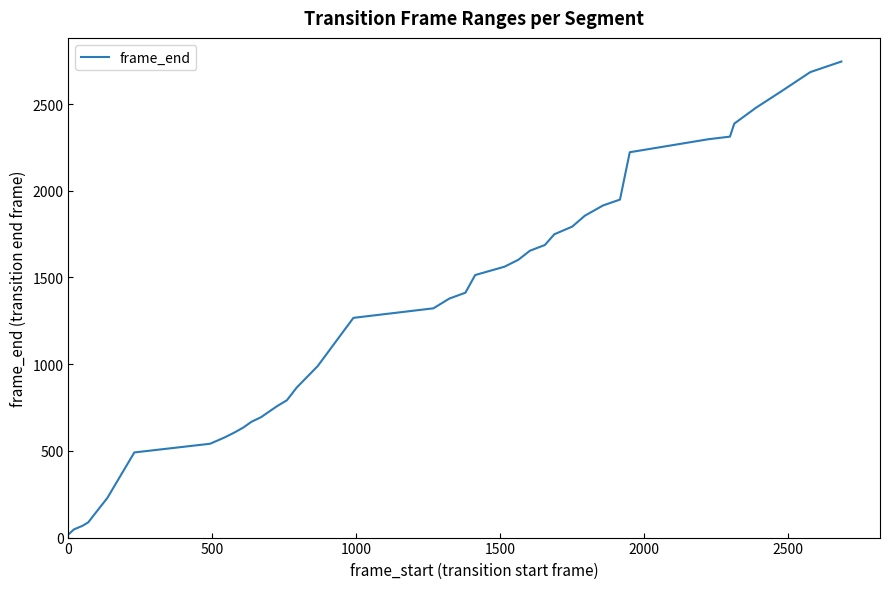

What is the difference between the maximum and minimum values?

2727